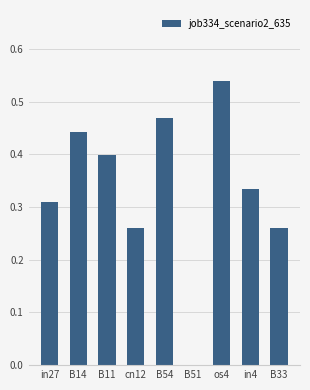

Is it true that the value at B11 is 0.7?

False